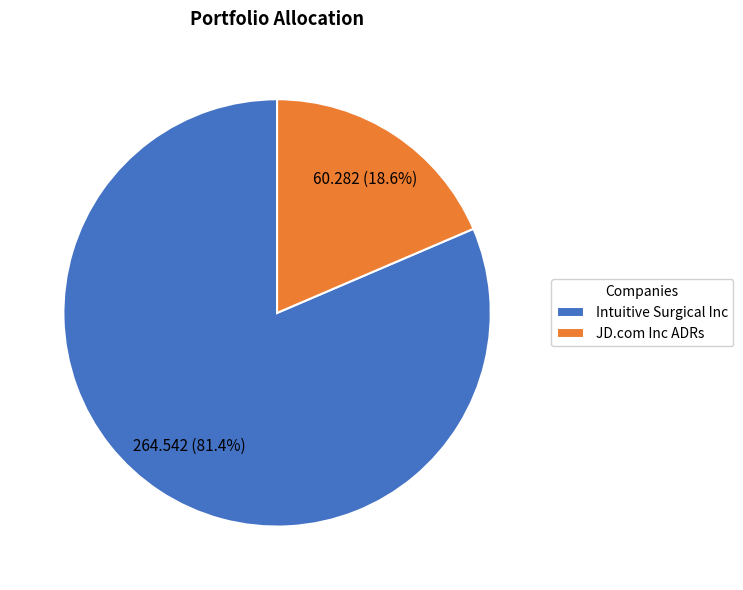

Count the number of slices in the pie.

2